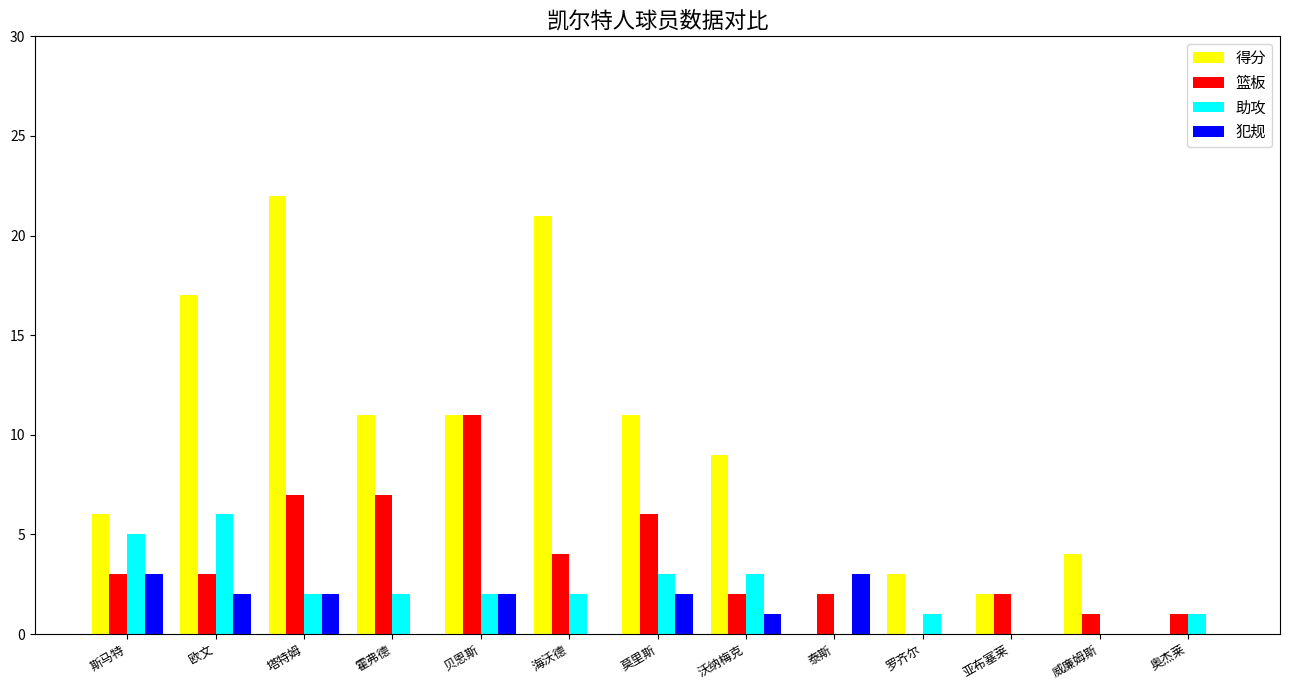

Reading left to right, list all the values displayed in this chart.

得分: 6	17	22	11	11	21	11	9	0	3	2	4	0
篮板: 3	3	7	7	11	4	6	2	2	0	2	1	1
助攻: 5	6	2	2	2	2	3	3	0	1	0	0	1
犯规: 3	2	2	0	2	0	2	1	3	0	0	0	0